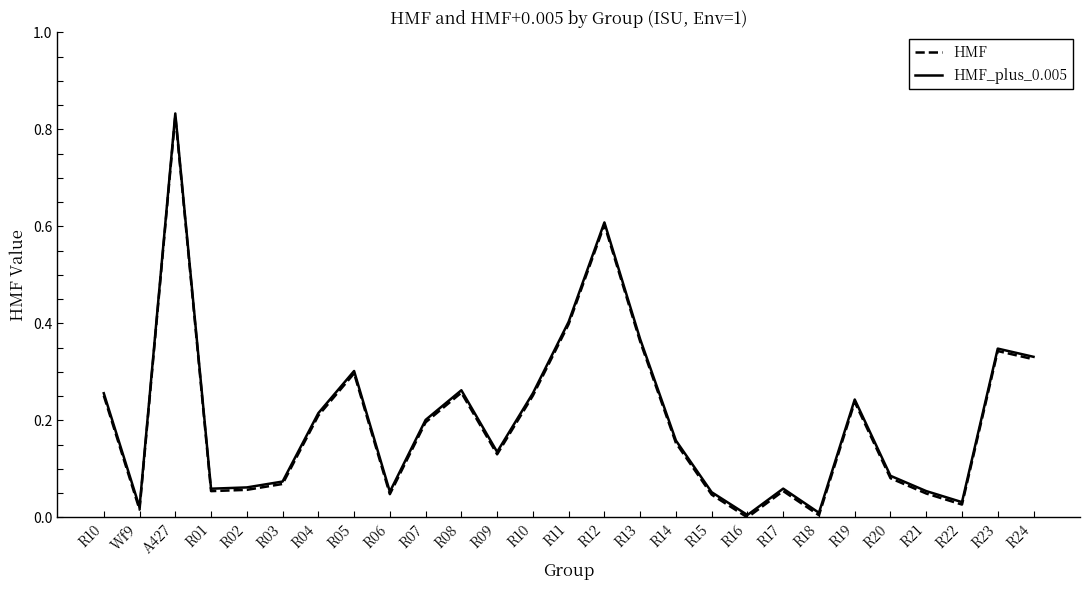

List the labels in order of HMF_plus_0.005 value, smallest first.

R16, R18, Wf9, R22, R15, R06, R21, R01, R17, R02, R03, R20, R09, R14, R07, R04, R19, R10, R10, R08, R05, R24, R23, R13, R11, R12, A427